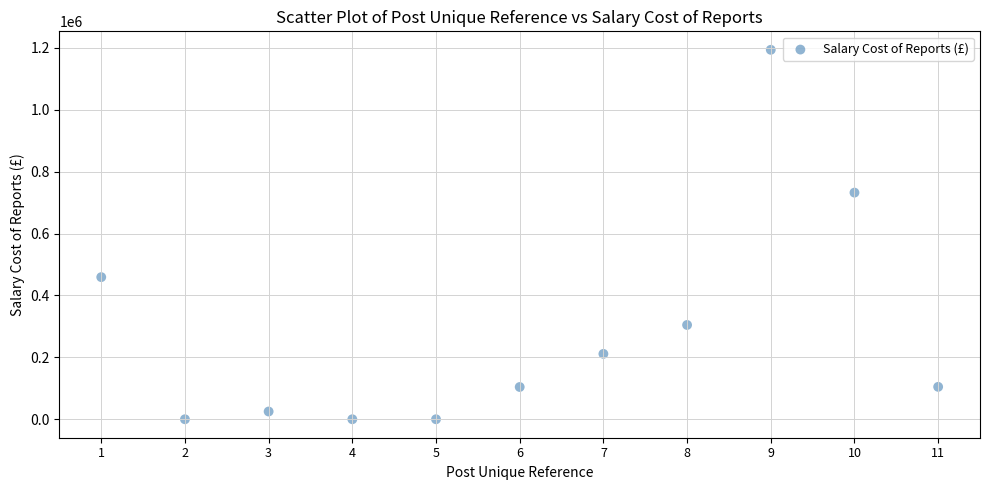

What is the average Y value?

284928